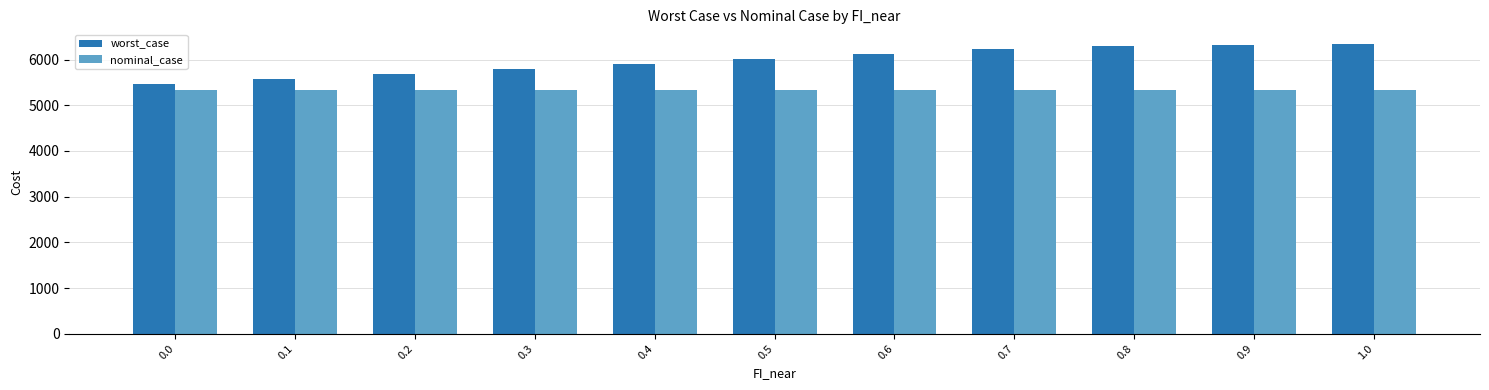

What is the average value of the nominal_case series?

5341.3